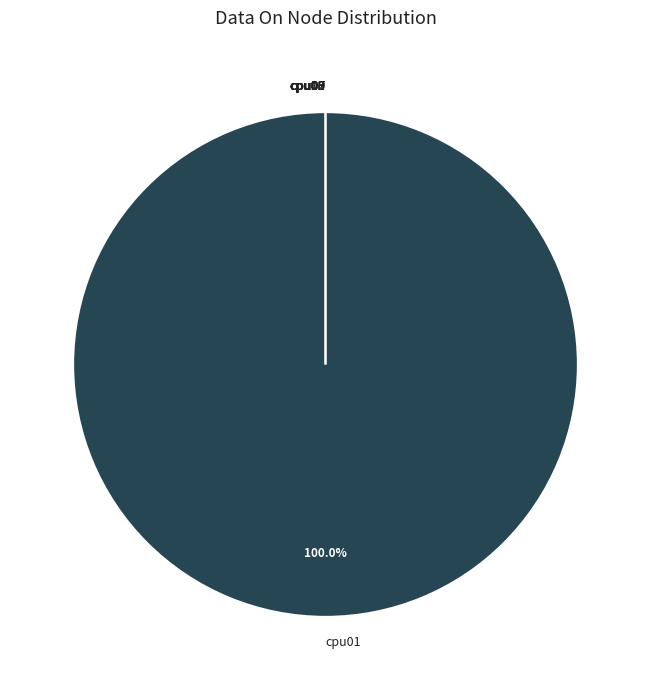

The cpu07 slice represents 0% of the pie. True or false?

True